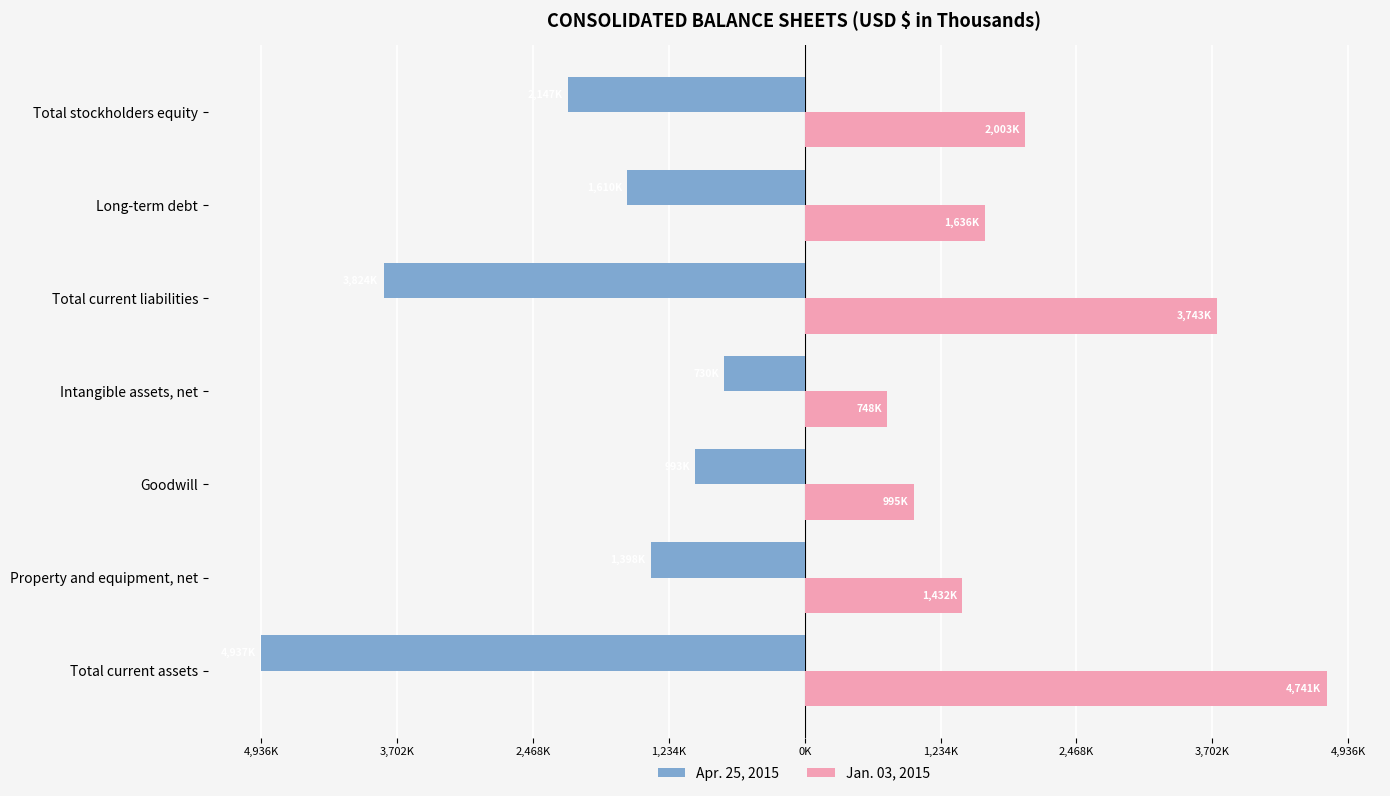

Reading left to right, transcribe all the data shown in this chart.

Apr. 25, 2015: -4936865	-1397950	-993276	-729765	-3824478	-1609687	-2146588
Jan. 03, 2015: 4741040	1432030	995426	748125	3743066	1636311	2002912